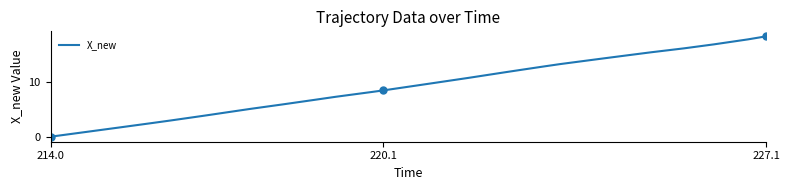

True or false: X_new has a value of 7.5 at 214.0.

False